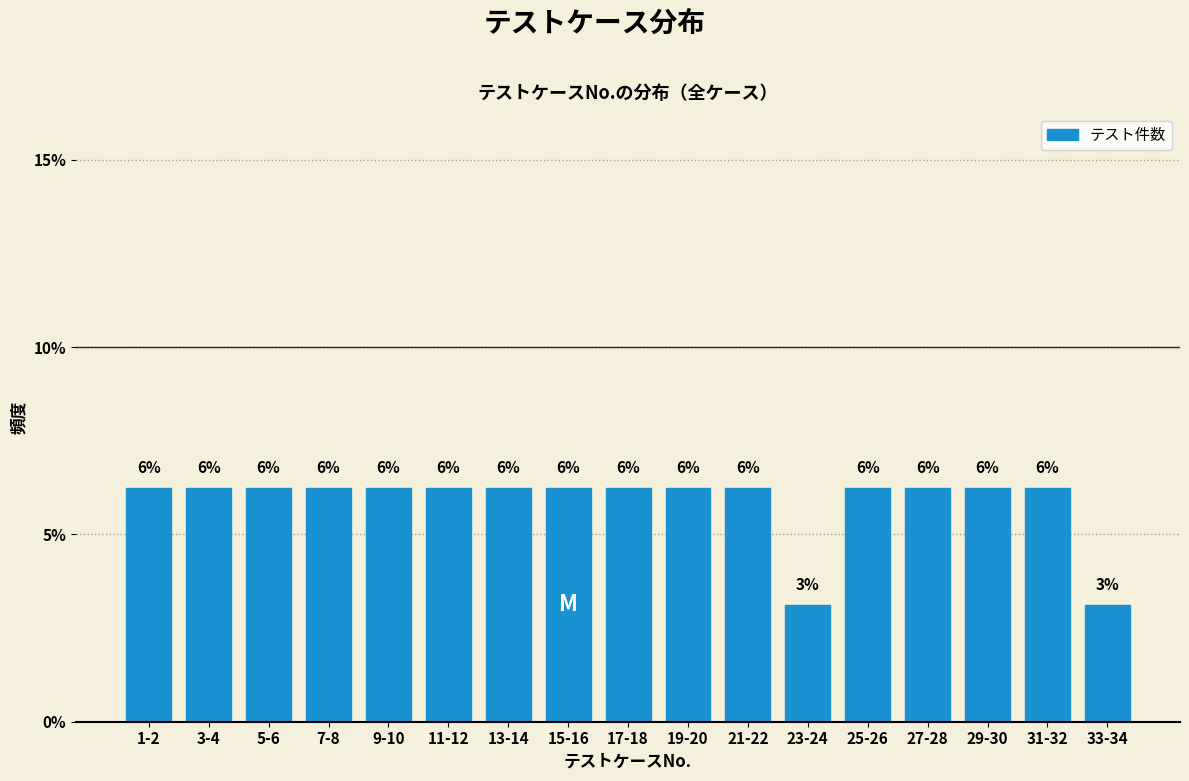

Does the chart contain any negative values?

No